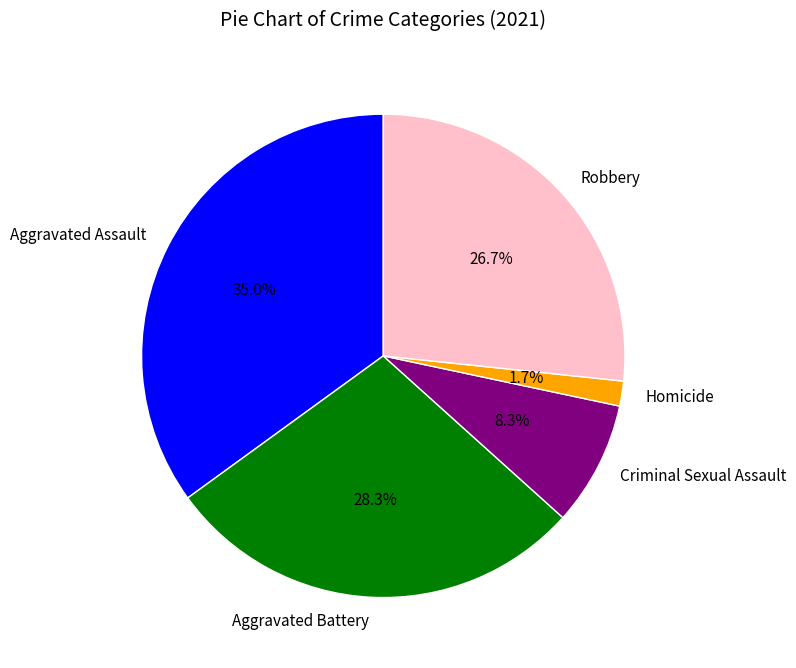

To the nearest percent, what portion does Aggravated Battery represent?

28%